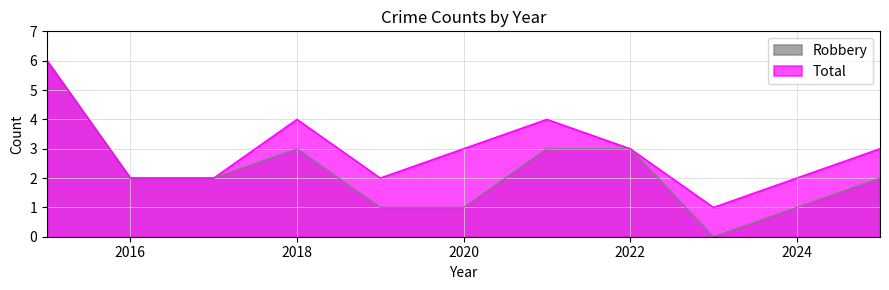

What is the maximum value shown in the chart?

6